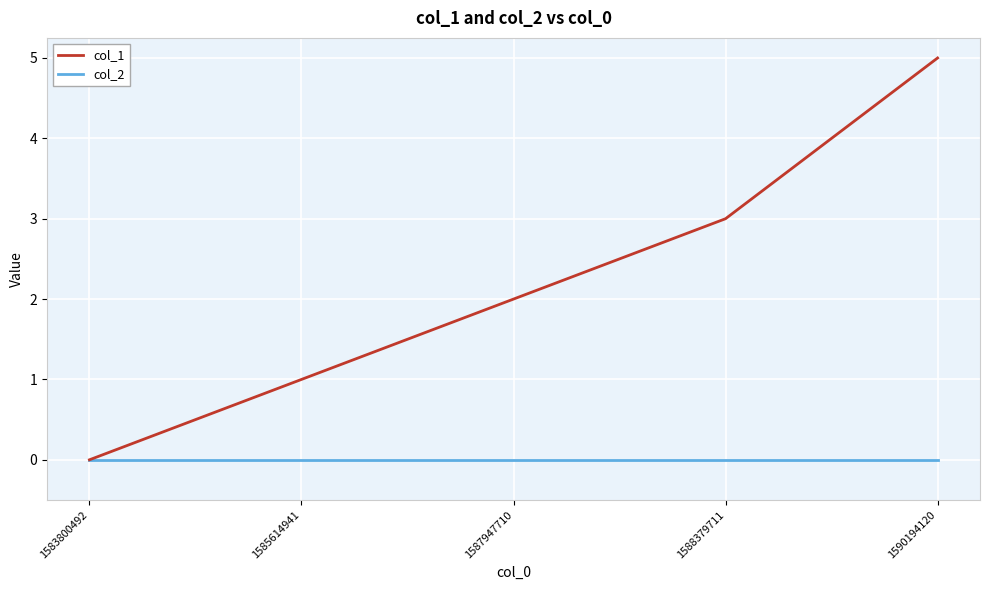

Is it true that col_1 equals 3 at 1583800492?

False